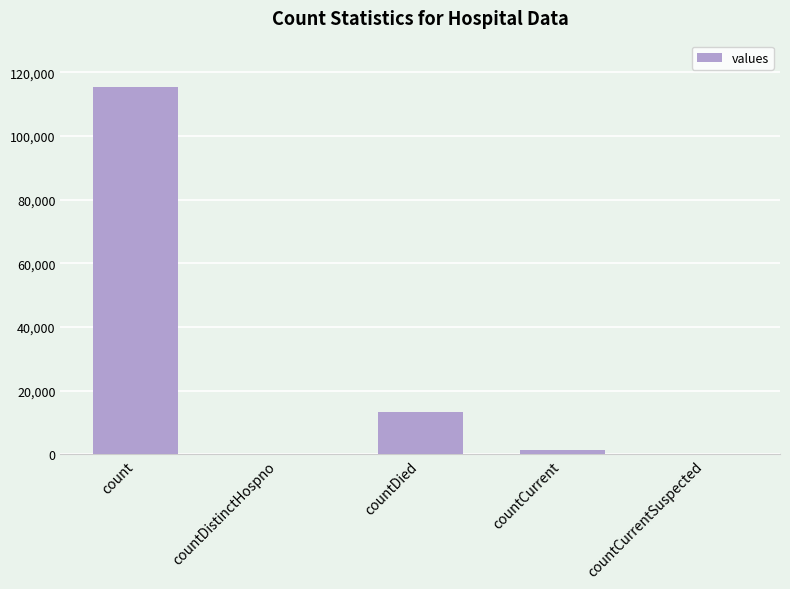

Reading left to right, transcribe all the data shown in this chart.

115379	0	13343	1383	0